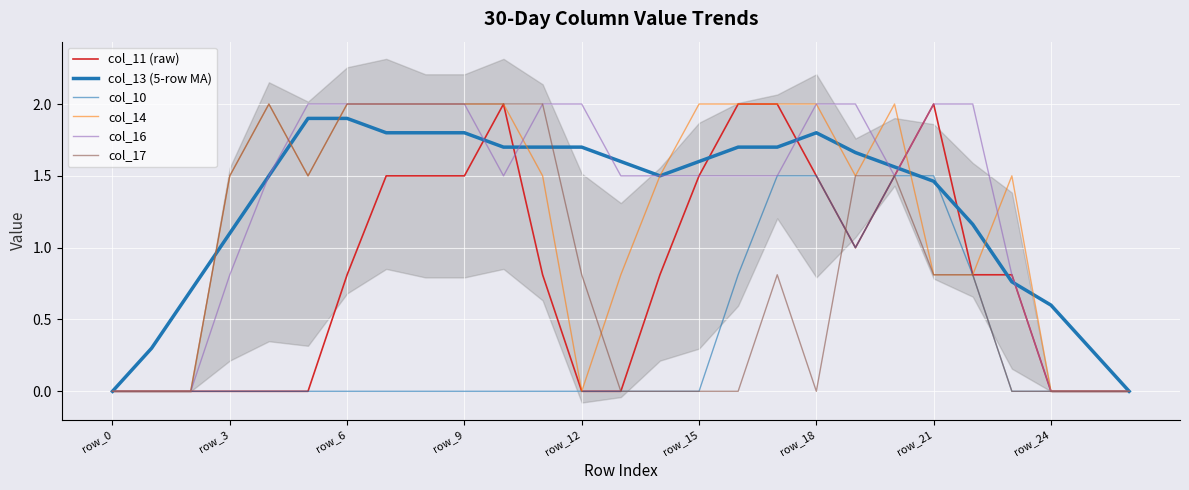

What is the sum of all col_17 values?

23.2